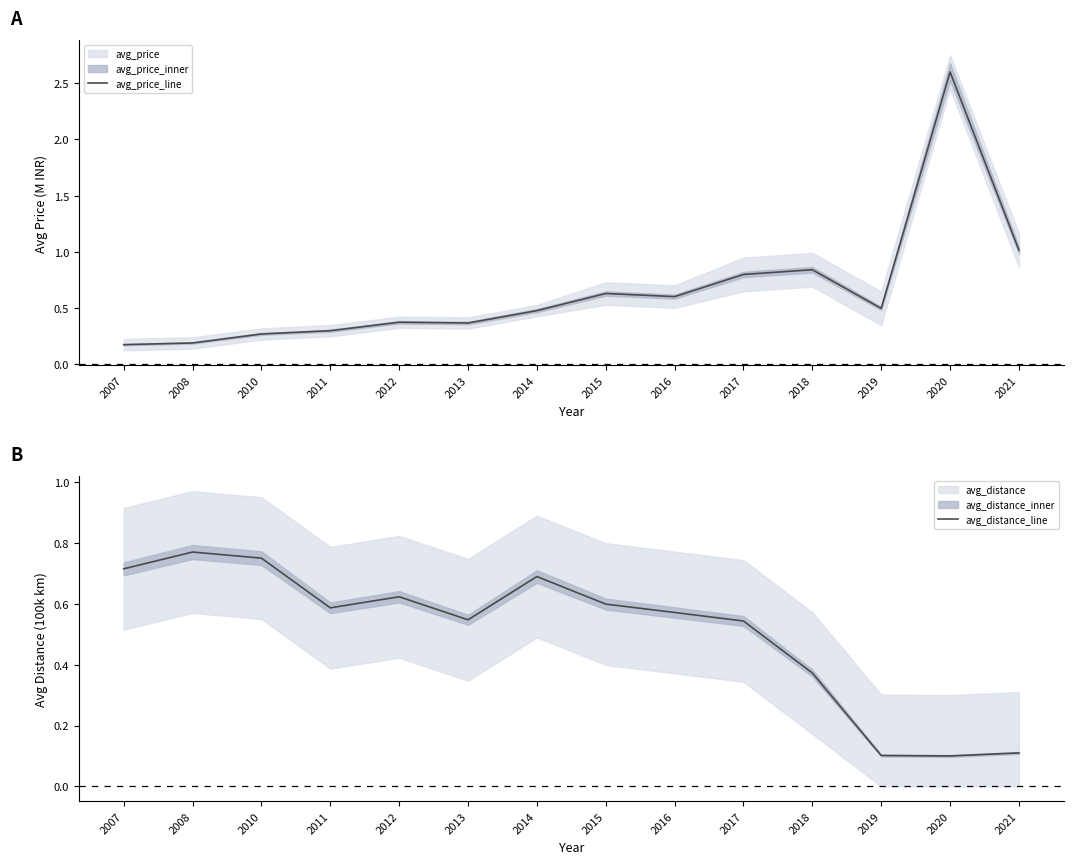

What is the highest value of the avg_distance_line series?

0.8